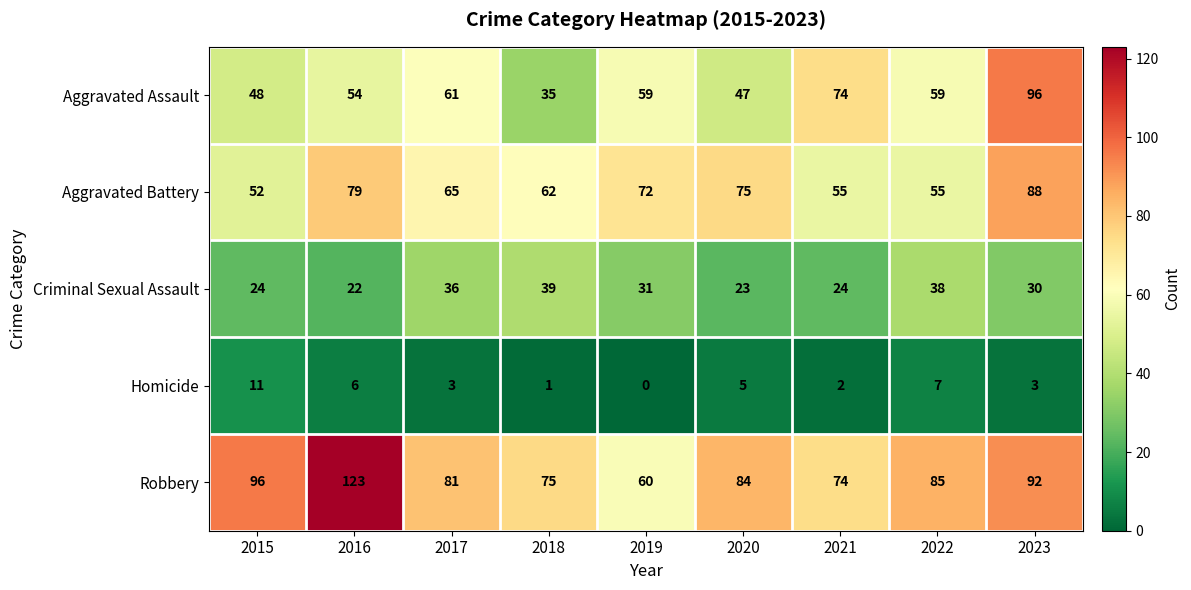

At which category is the sum across all series the highest?

2023